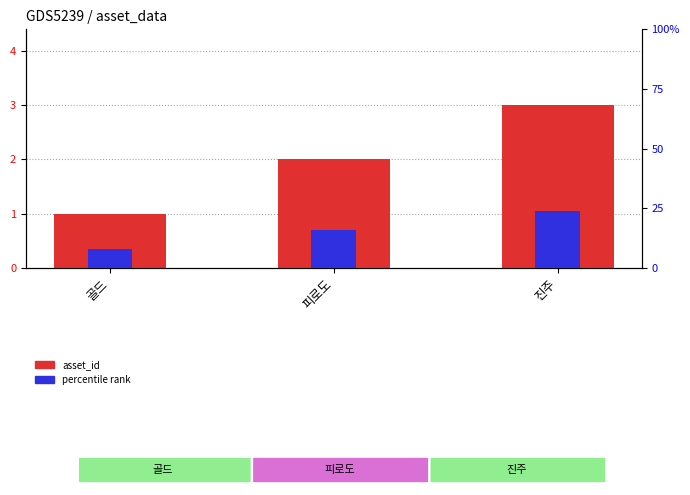

True or false: asset_id has a value of 2.0 at 피로도.

True